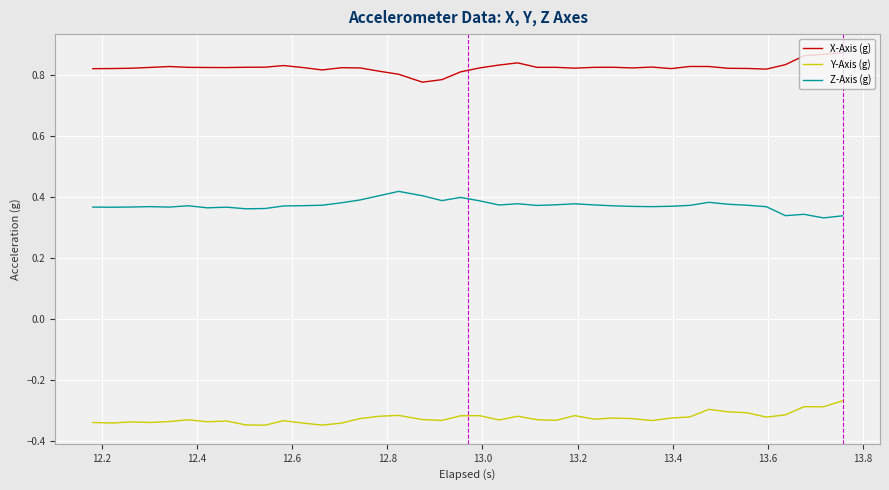

True or false: Y-Axis (g) and X-Axis (g) cross at least once.

False